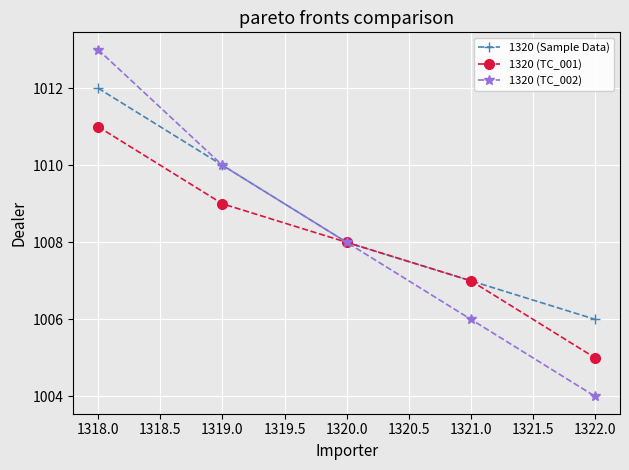

Which series has the widest spread of values?

1320 (TC_002)